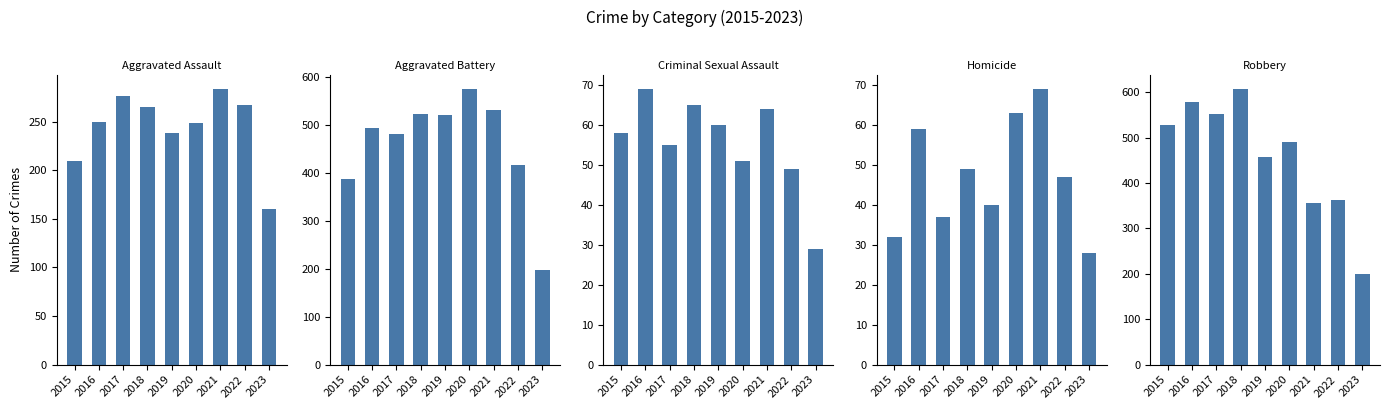

How many data points in Criminal Sexual Assault are above 58?

4